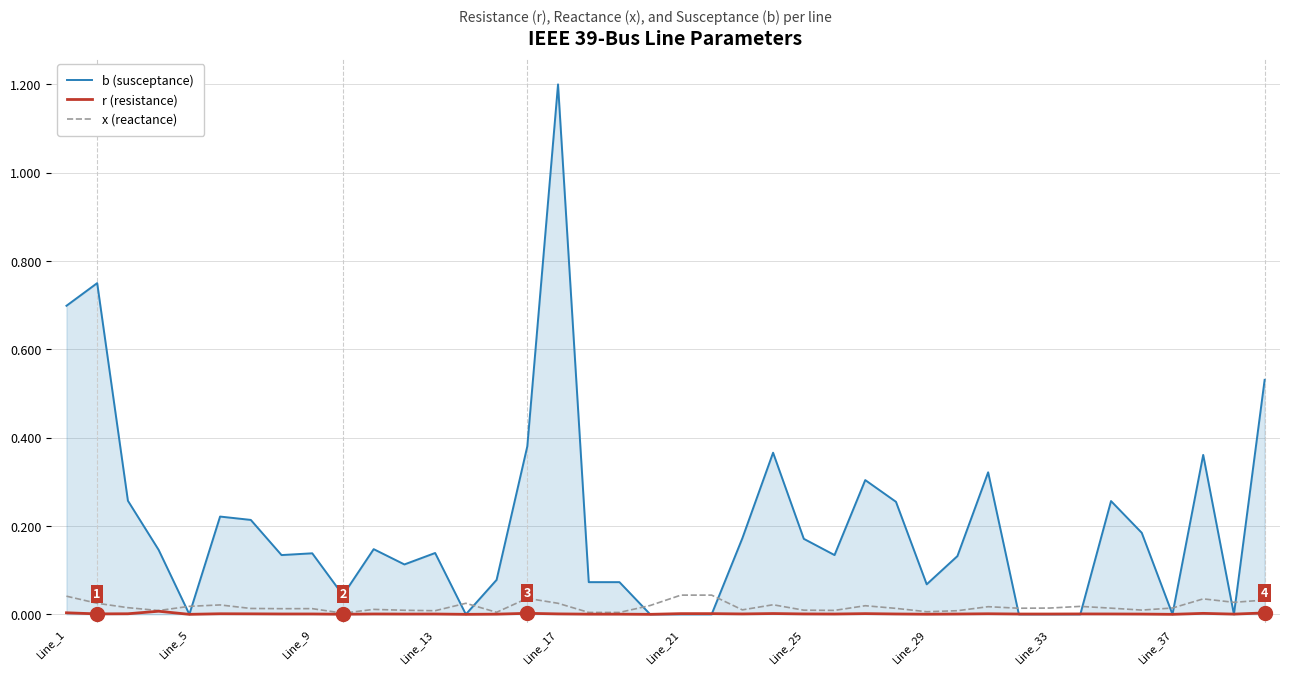

What is the maximum value shown in the chart?

1.2